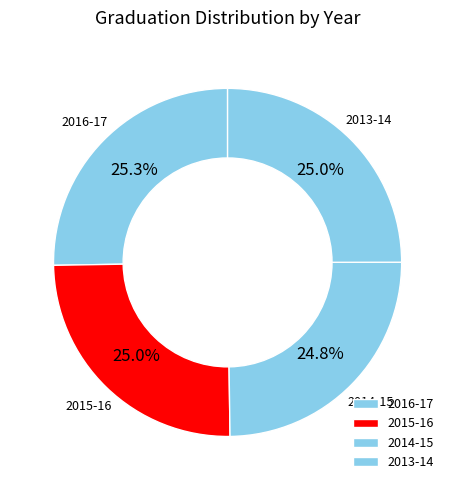

To the nearest percent, what portion does 2014-15 represent?

25%